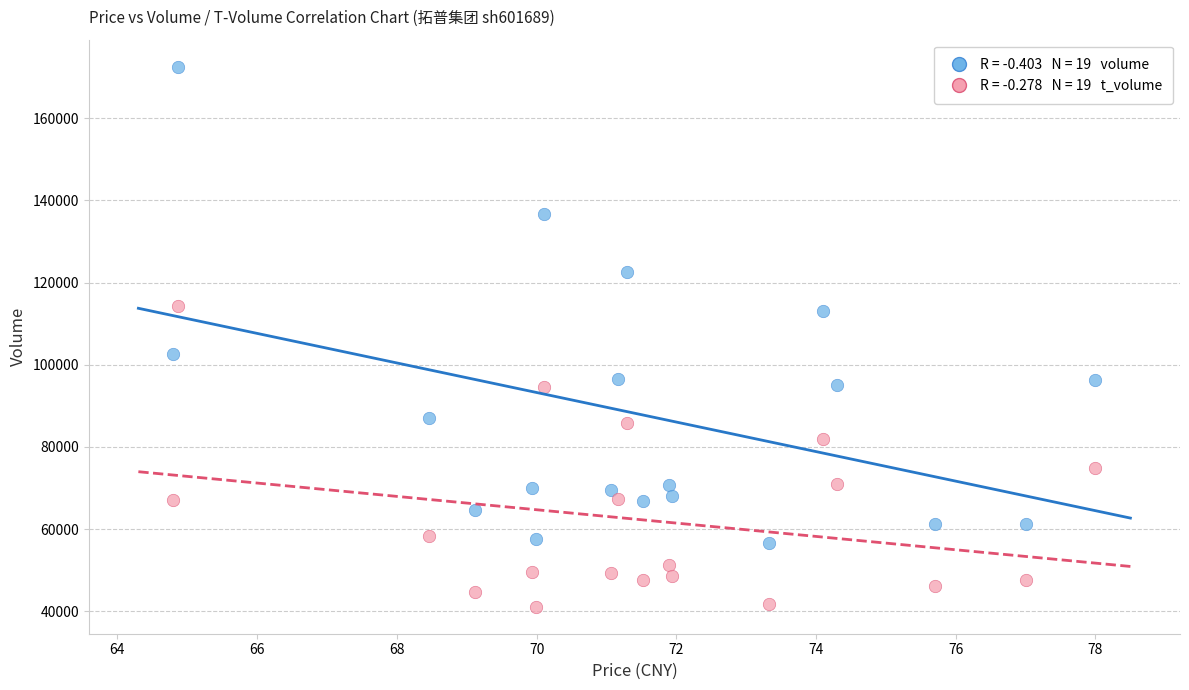

Across all series, what Y value is closest to 106818?

102586